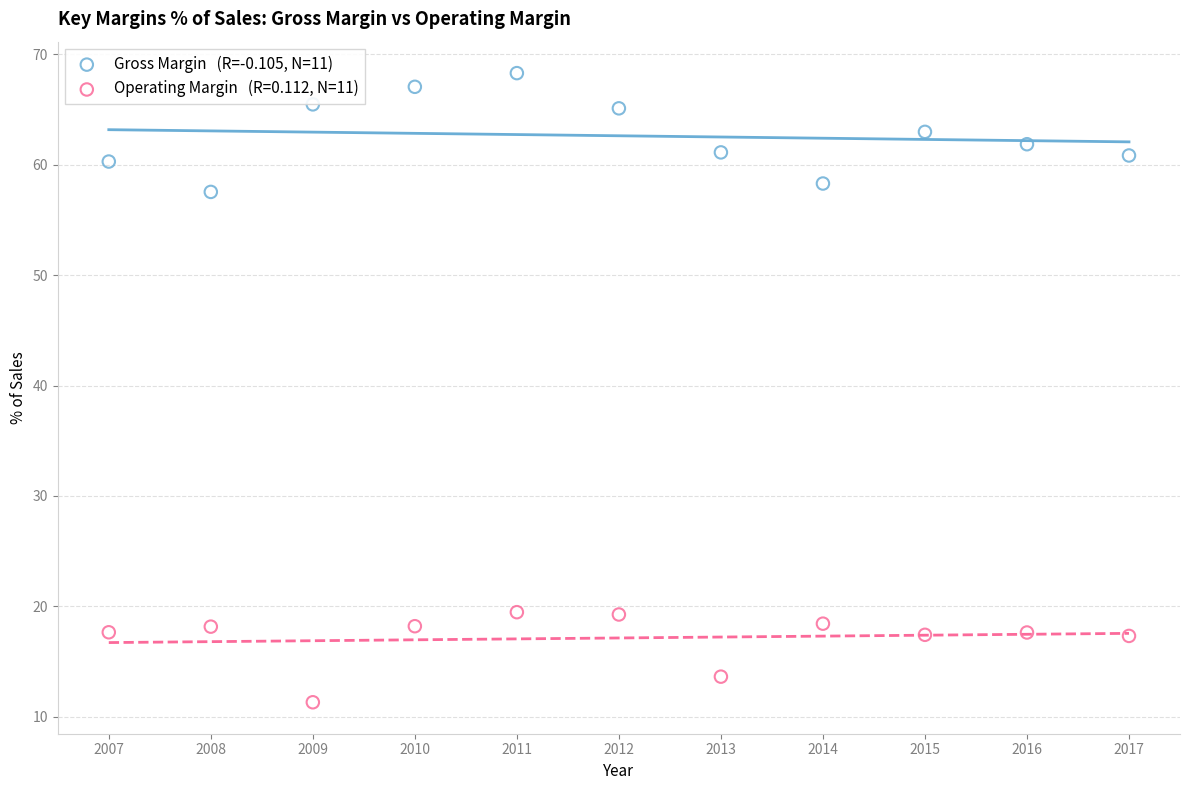

Across all series, what Y value is closest to 39?

57.5